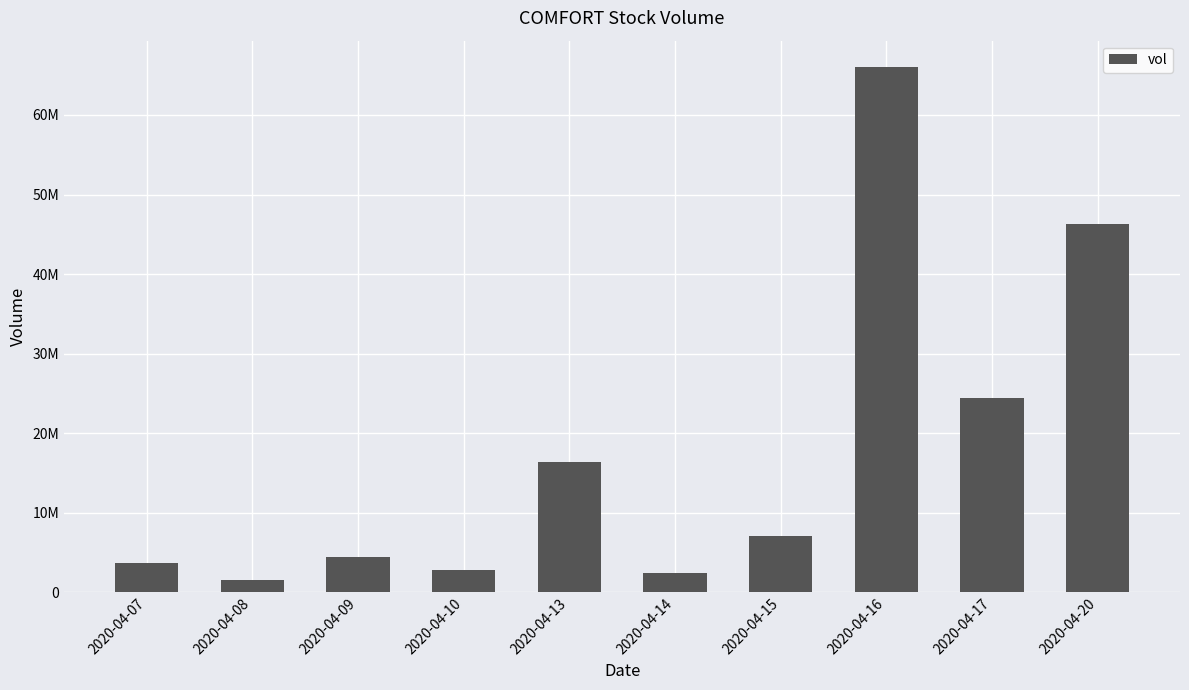

What is the difference between the values at 2020-04-07 and 2020-04-20?

42632000